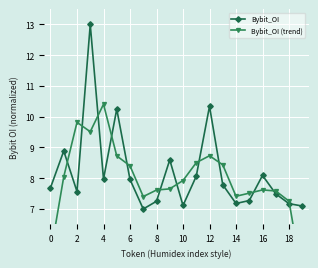

Where is the first local minimum for Bybit_OI?

2